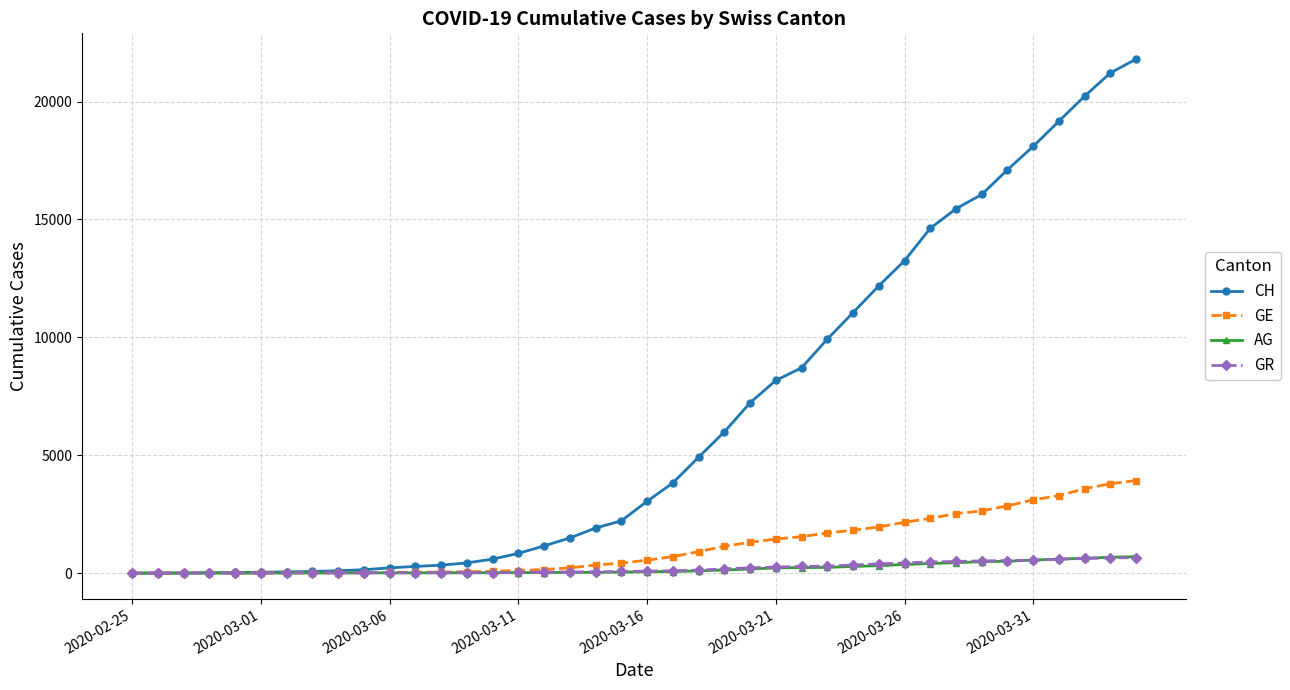

At how many categories does at least one series exceed 17731?

5